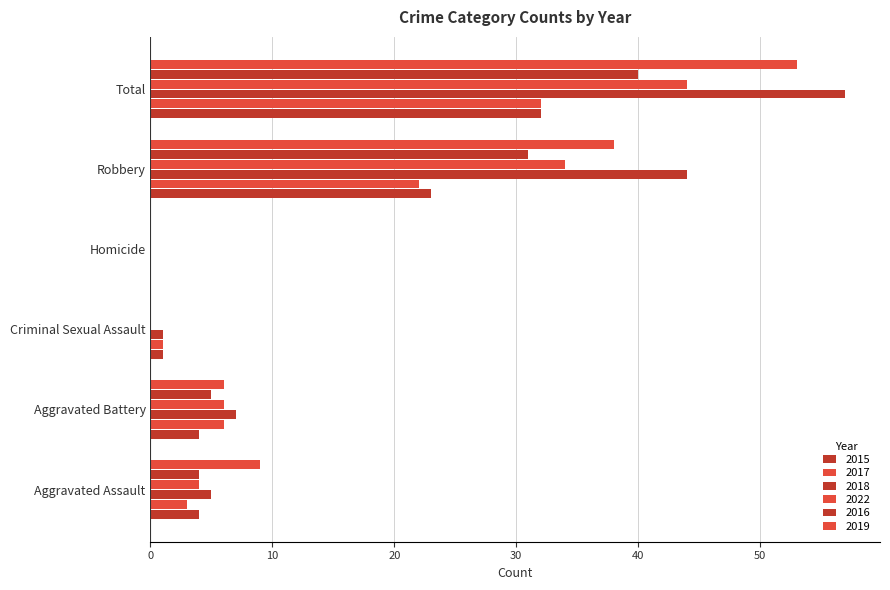

Count the number of data series in this chart.

6